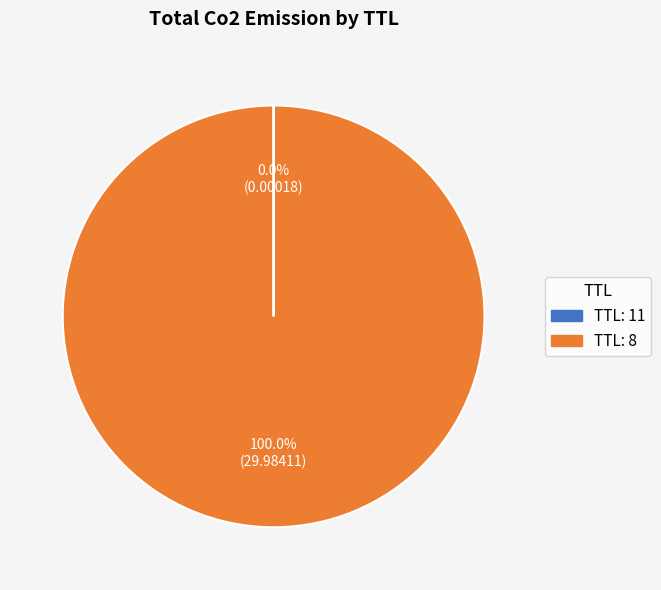

Does any single category account for the majority?

Yes